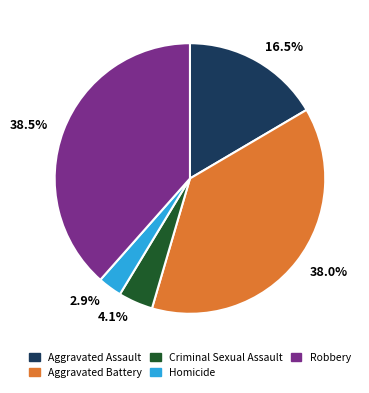

To the nearest percent, what is the average slice percentage?

20%